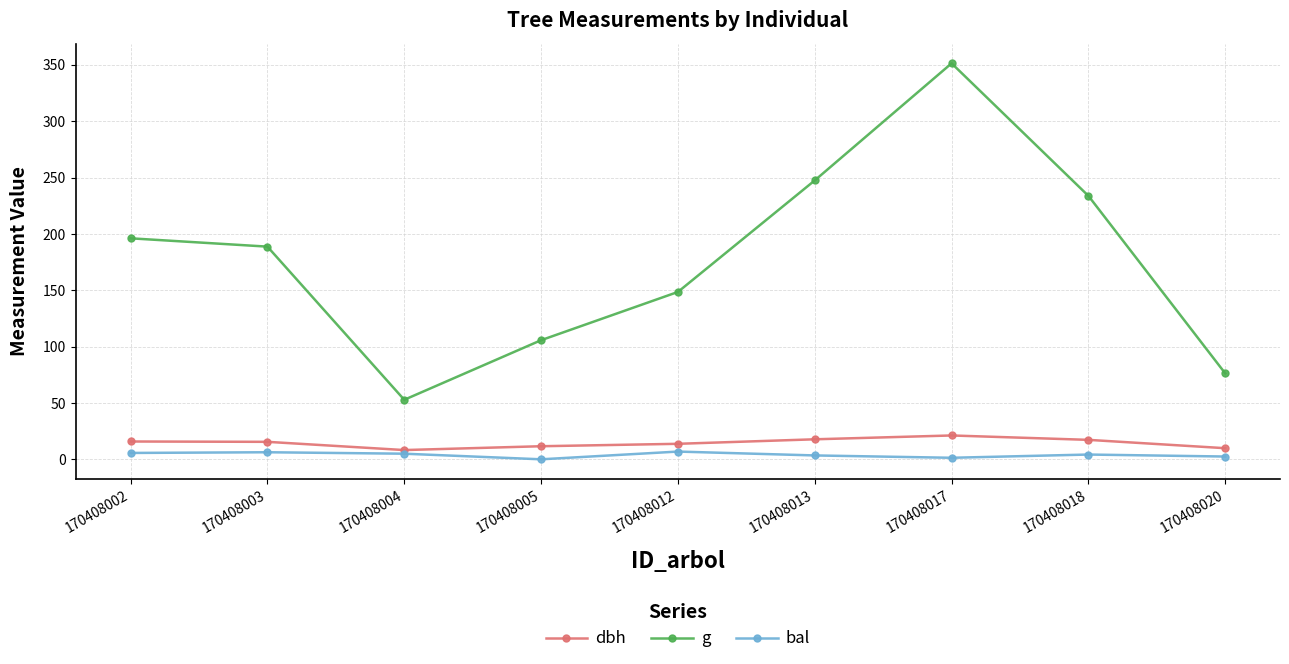

What is the average value of the dbh series?

14.5